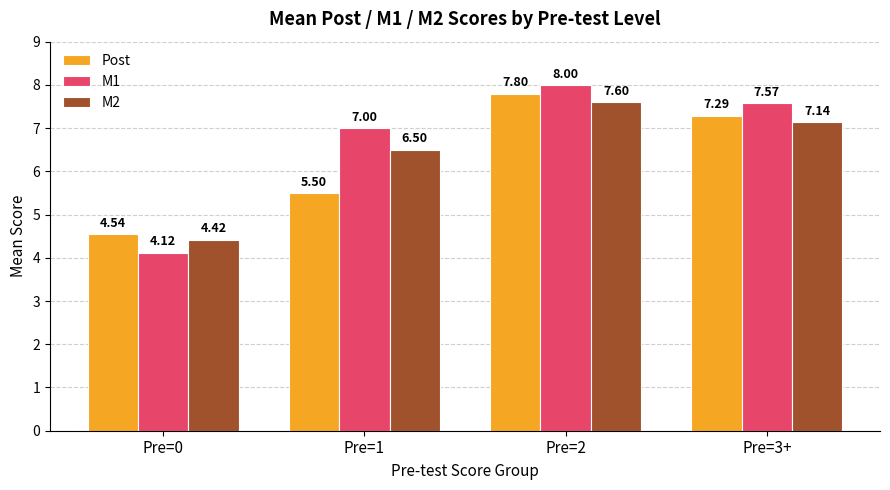

At which label does Post first exceed 7?

Pre=2